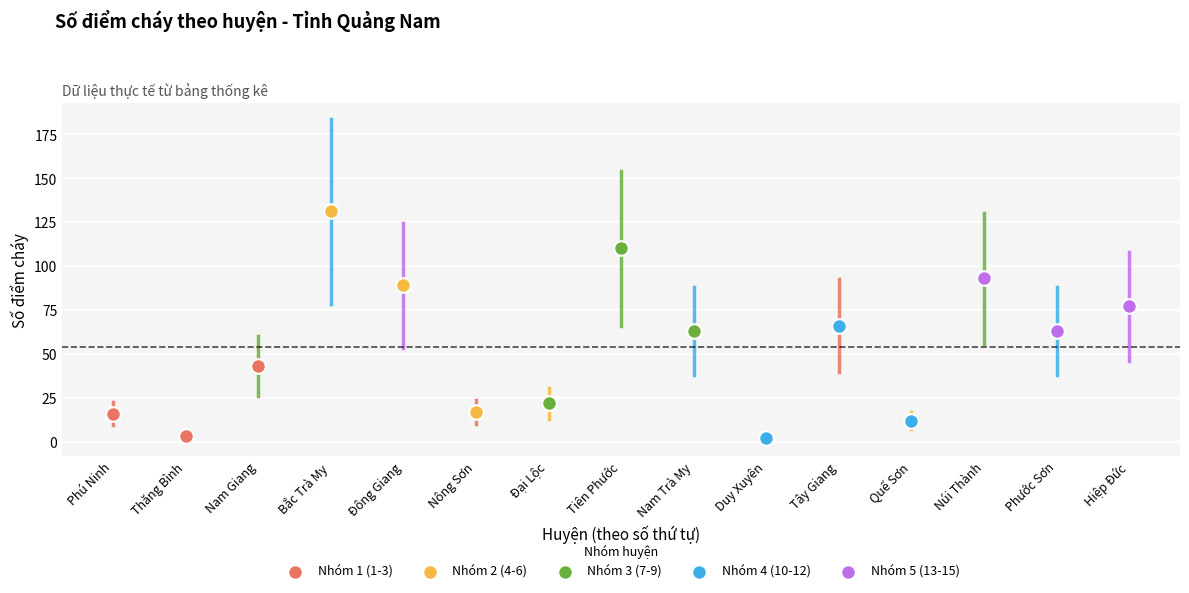

Which series has the widest spread of Y values?

Nhóm 2 (4-6)